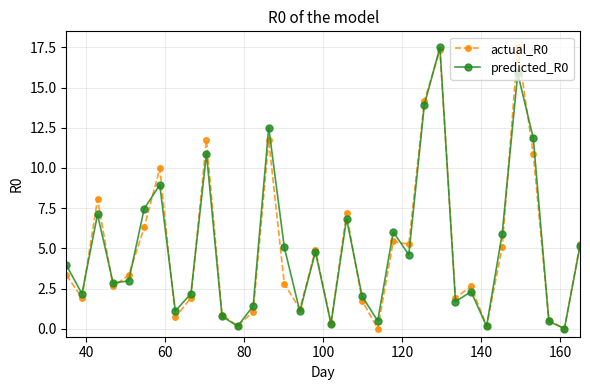

At how many categories does at least one series exceed 13?

3